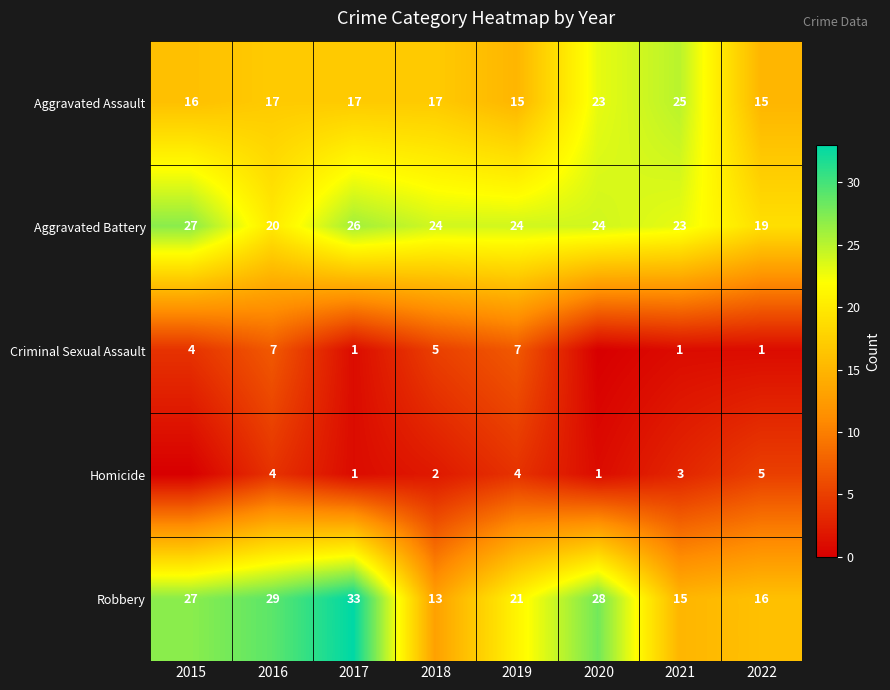

True or false: Robbery has a value of 27 at 2015.

True